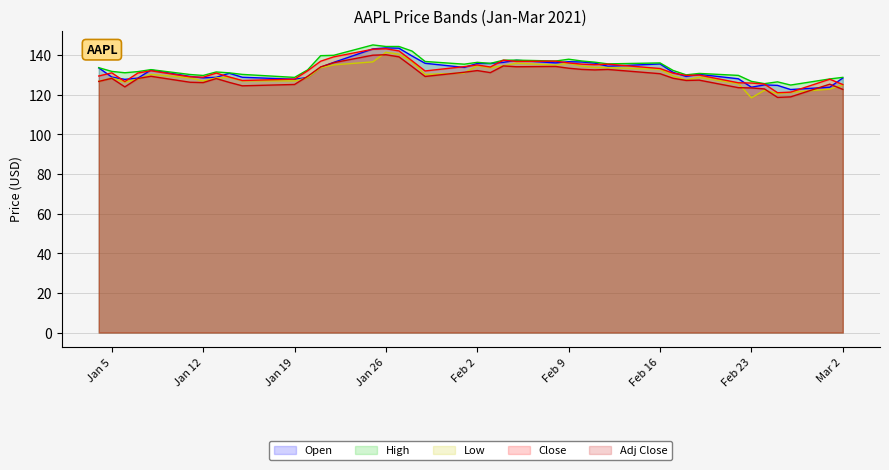

What is the value of the Adj Close point at the 31st from the left?

128.3